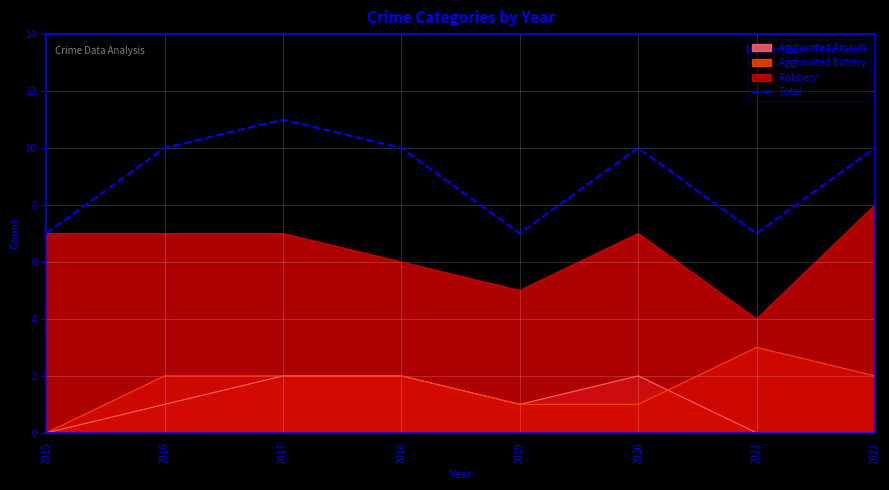

Rank the categories by value from highest to lowest.

2017, 2016, 2018, 2020, 2022, 2015, 2019, 2021